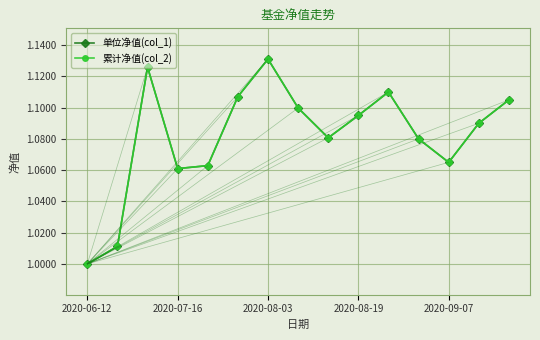

Which series has the widest spread of values?

单位净值(col_1)